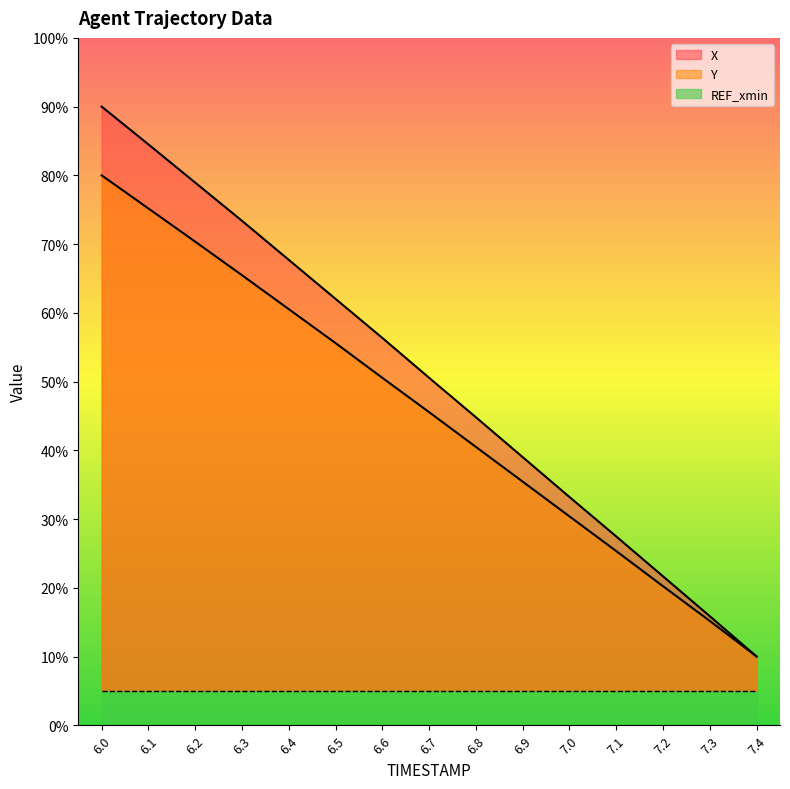

At which category is the sum across all series the highest?

6.0